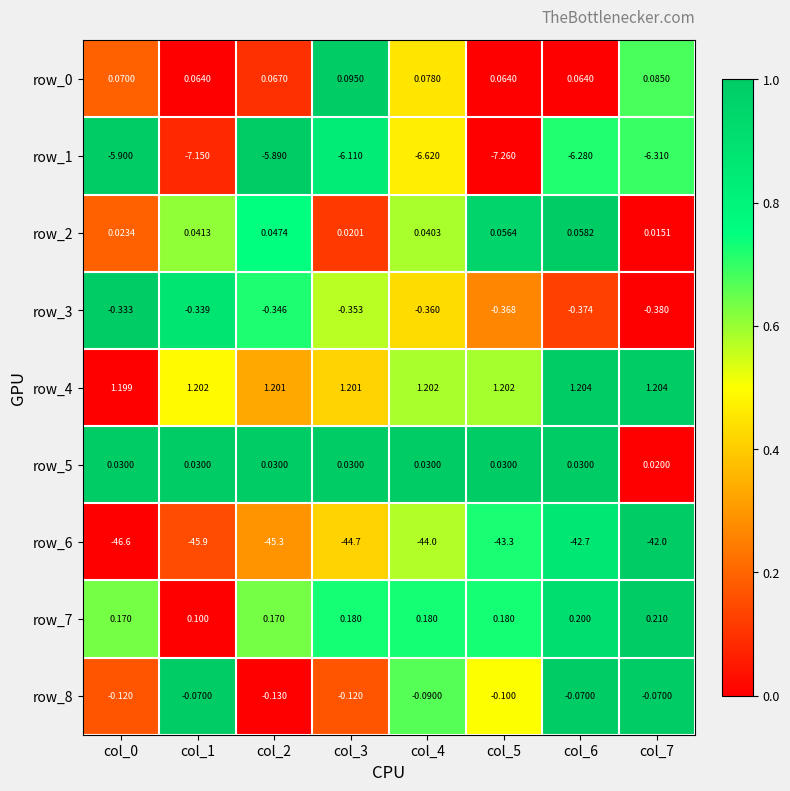

Is the value of row_3 at col_6 greater than the value of row_2 at col_4?

No